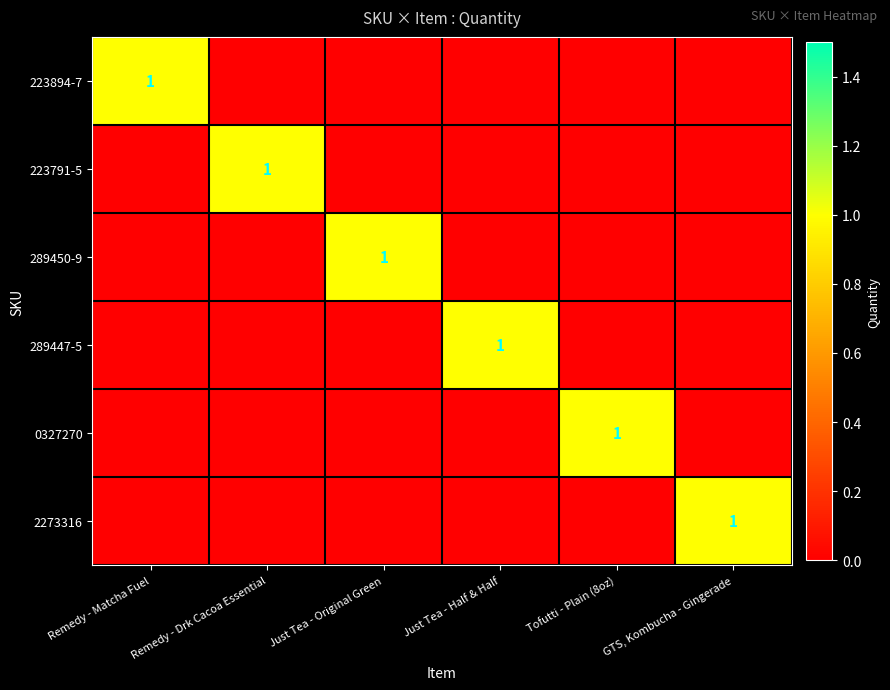

Is it true that 223894-7 equals 1 at Remedy - Matcha Fuel?

True